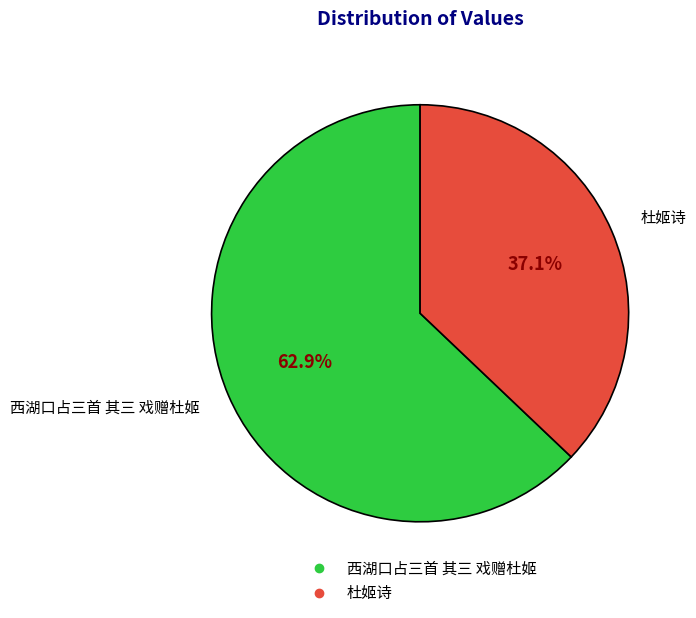

Count the number of slices in the pie.

2